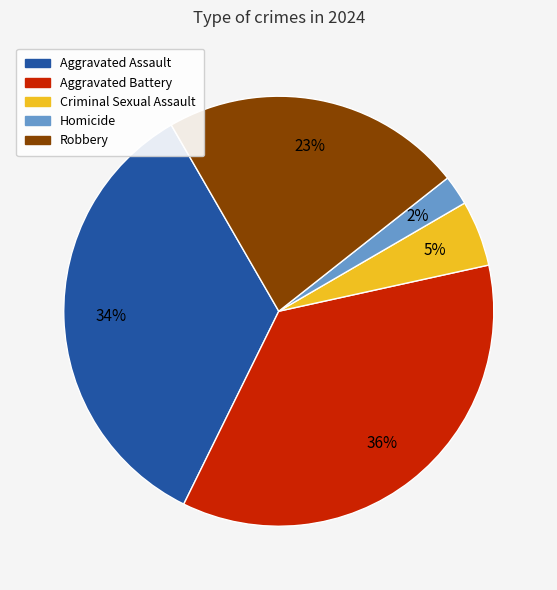

Combined, do Aggravated Battery and Aggravated Assault account for over 50%?

Yes